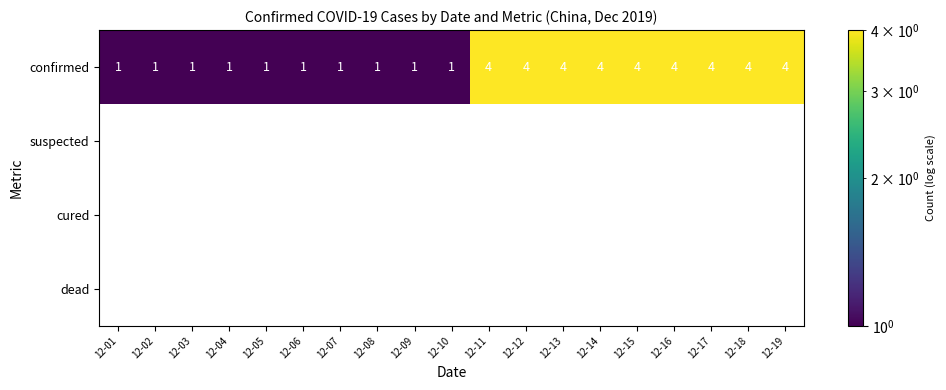

What is the sum of all confirmed values?

46